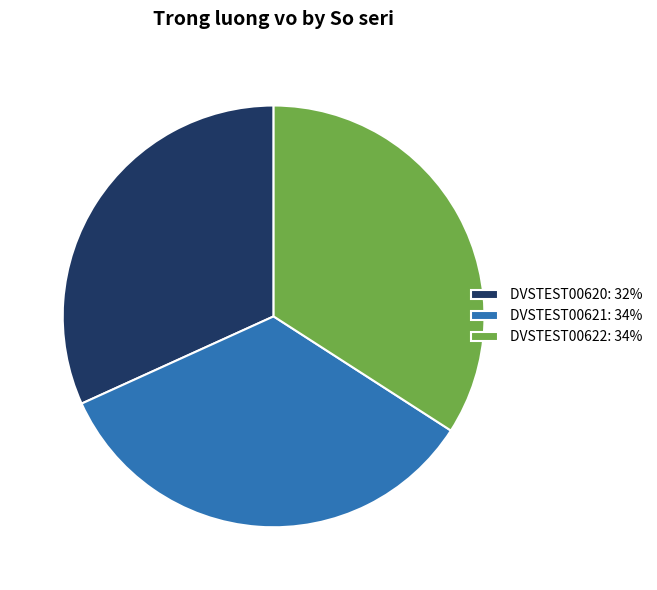

Which slice is the smallest?

DVSTEST00620